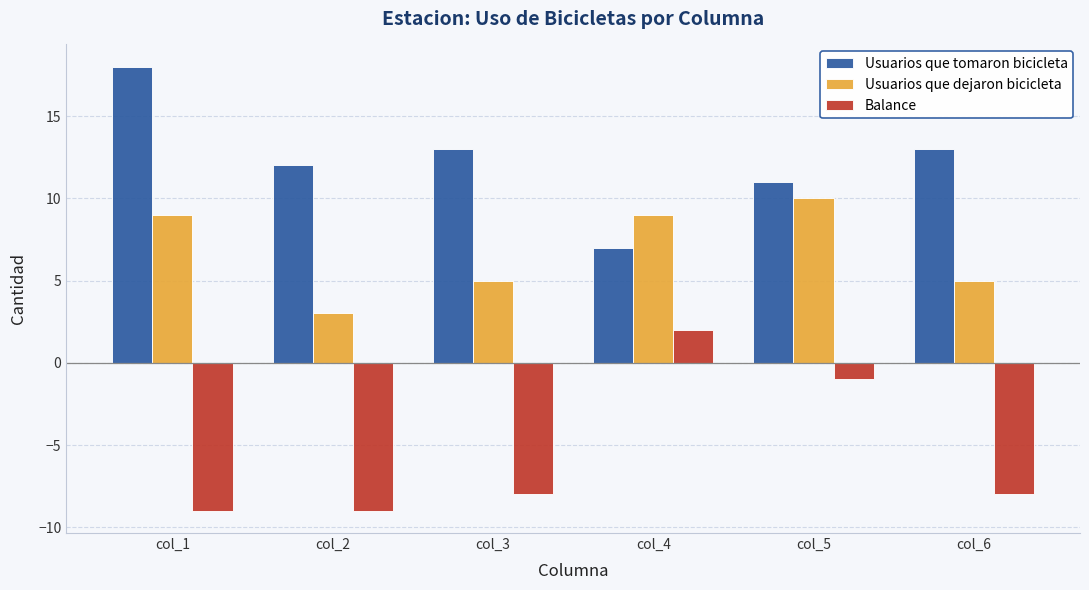

Which series changed the most between col_4 and col_5?

Usuarios que tomaron bicicleta